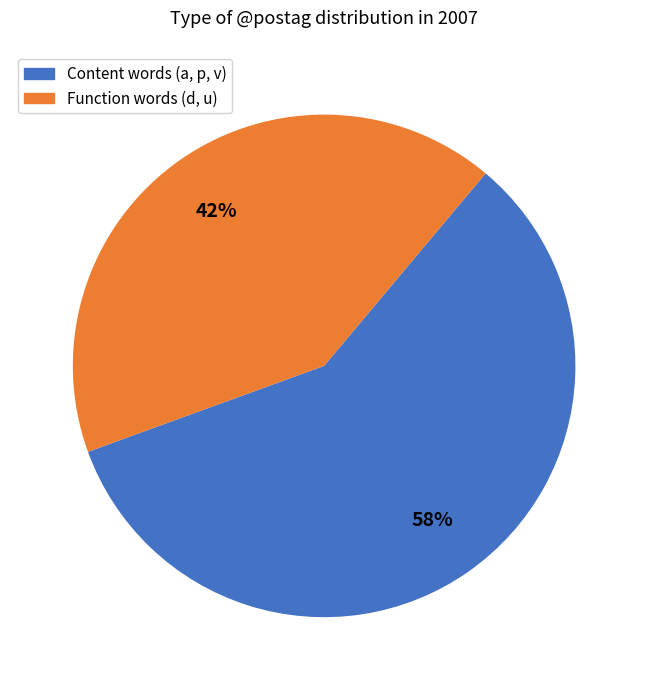

To the nearest percent, what is the average slice percentage?

50%